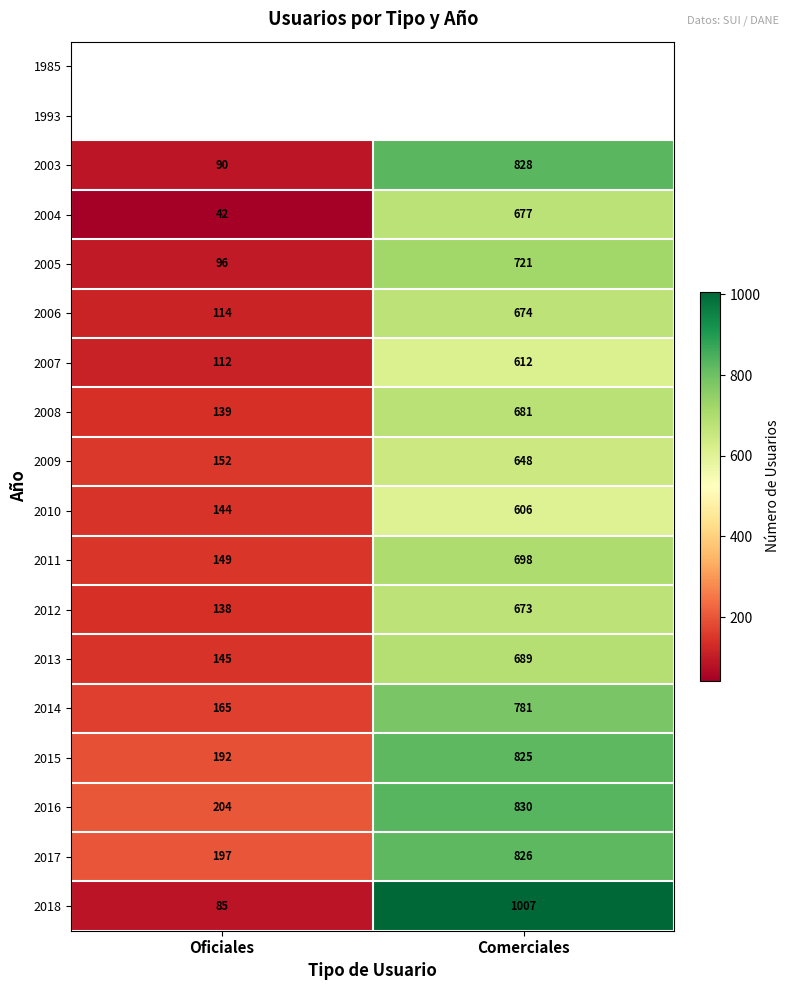

What is the difference between the maximum and minimum values in the 2009 series?

496